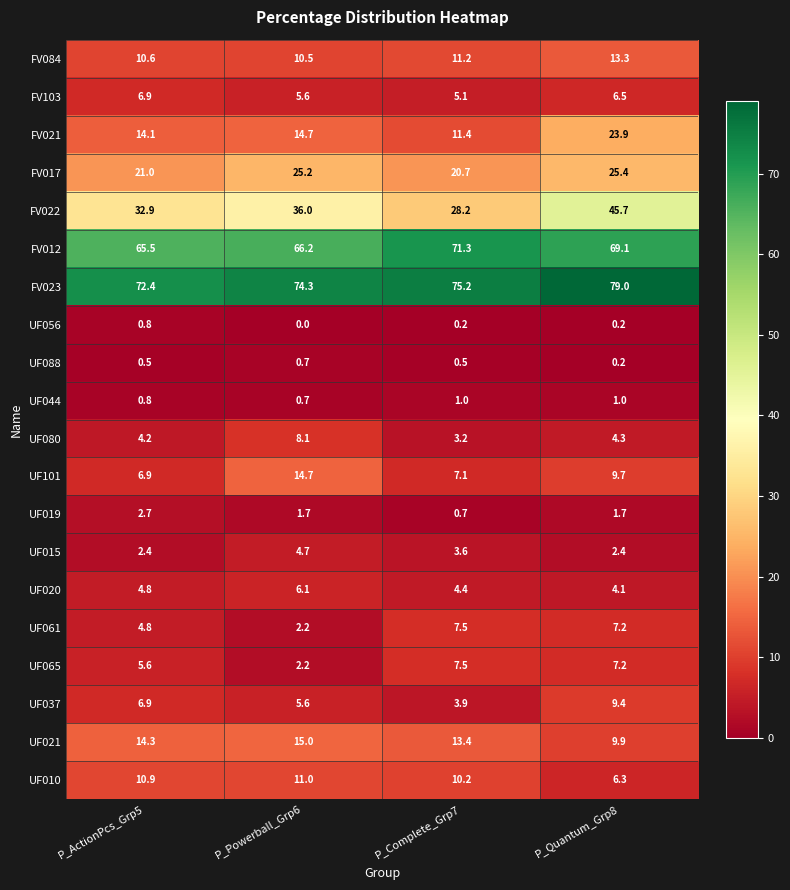

List the labels in order of UF010 value, largest first.

P_Powerball_Grp6, P_ActionPcs_Grp5, P_Complete_Grp7, P_Quantum_Grp8